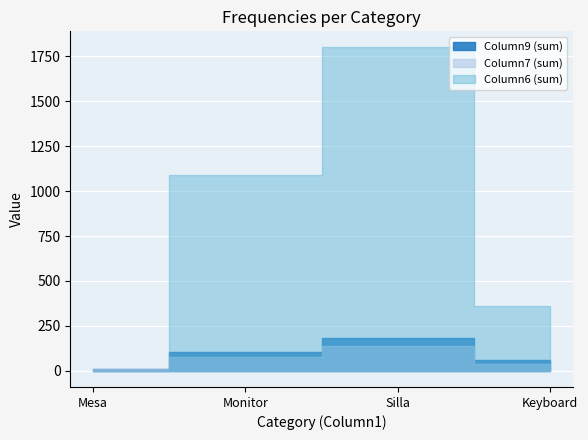

How many lines are shown in the chart?

3